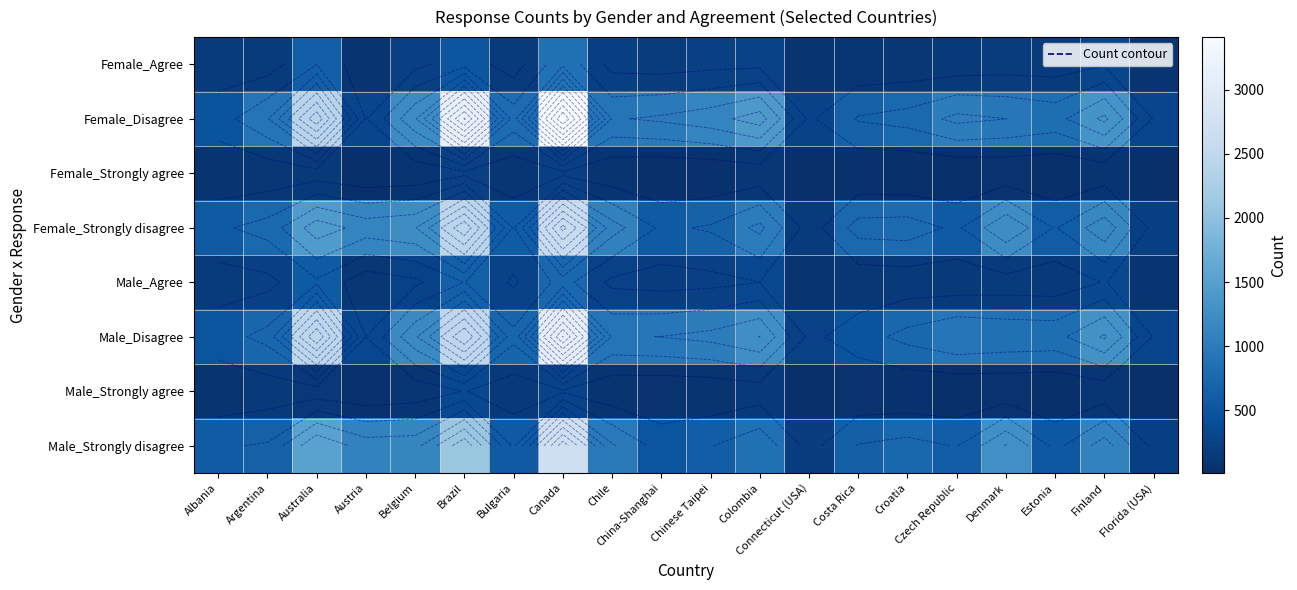

At which label does Female_Agree reach its minimum?

Austria